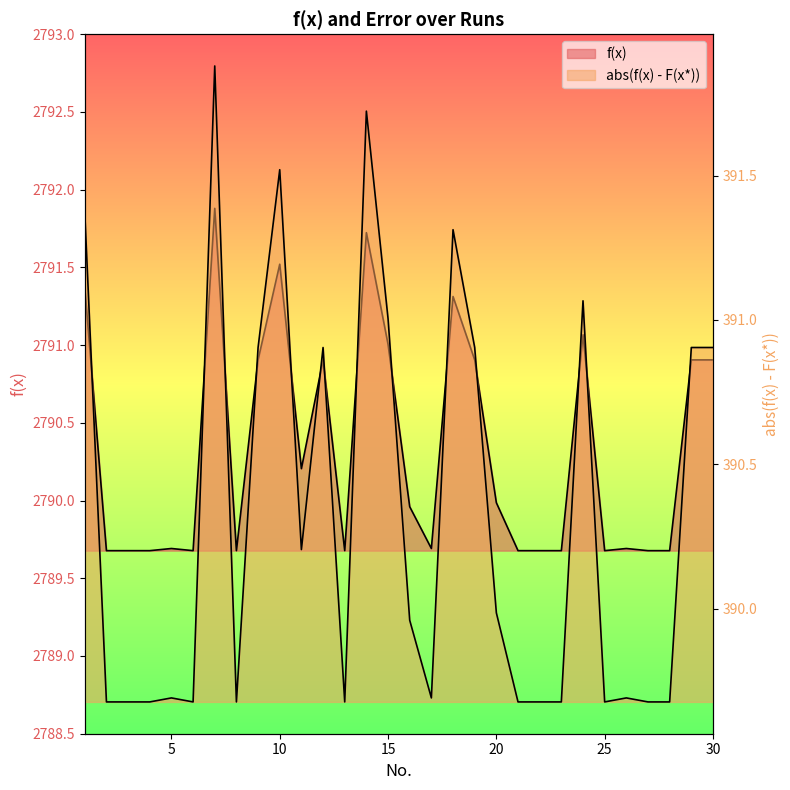

Does the chart display data point markers on the line(s)?

No